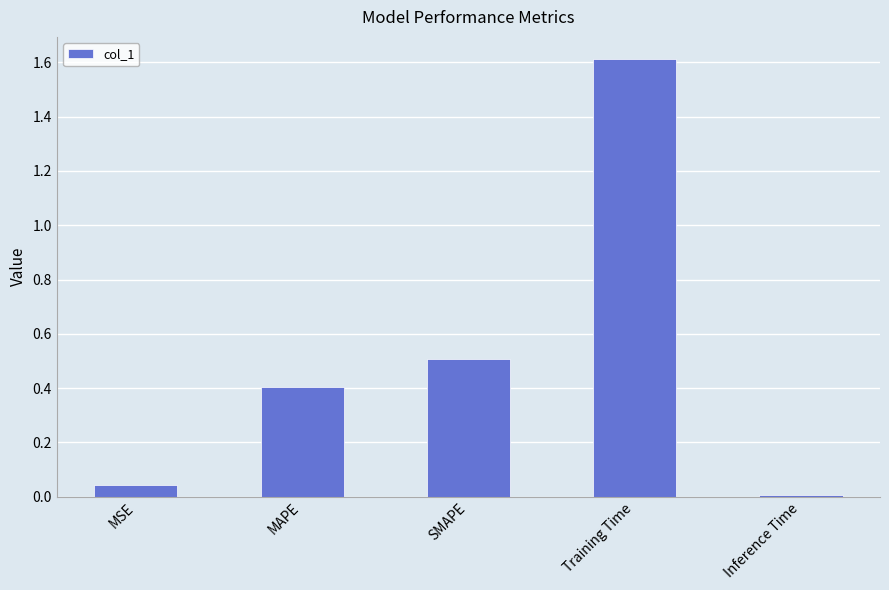

What is the value of the 4th bar from the left?

1.6